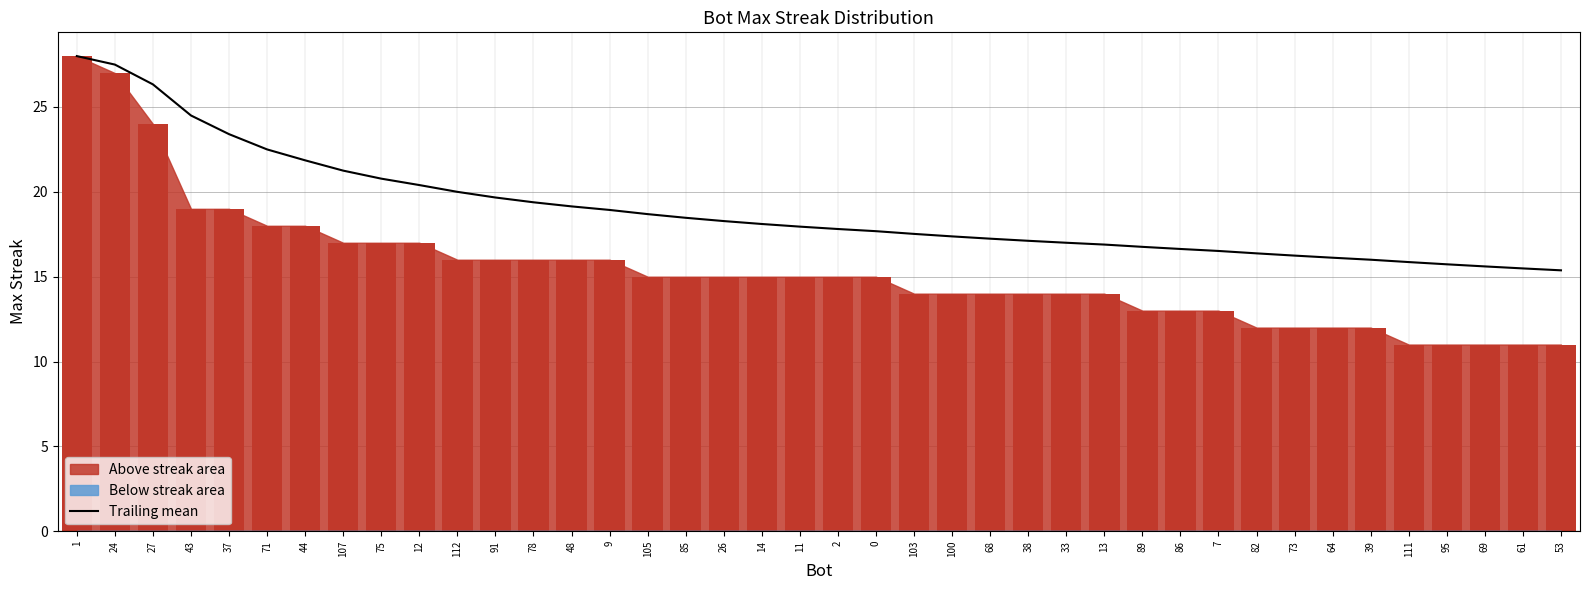

What is the total value across all series at 86?

29.6